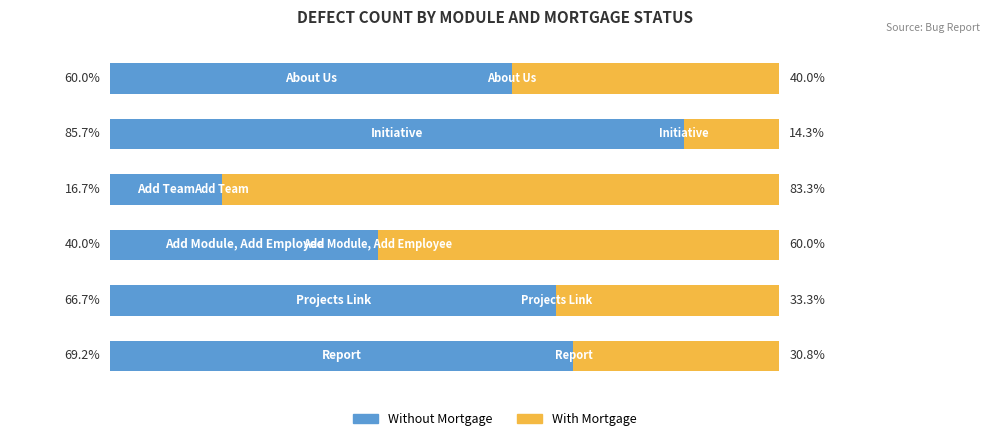

Reading left to right, what are all the values shown in this chart?

Without Mortgage: 0=69.2	1=66.7	2=40.0	3=16.7	4=85.7	5=60.0
With Mortgage: 0=30.8	1=33.3	2=60.0	3=83.3	4=14.3	5=40.0